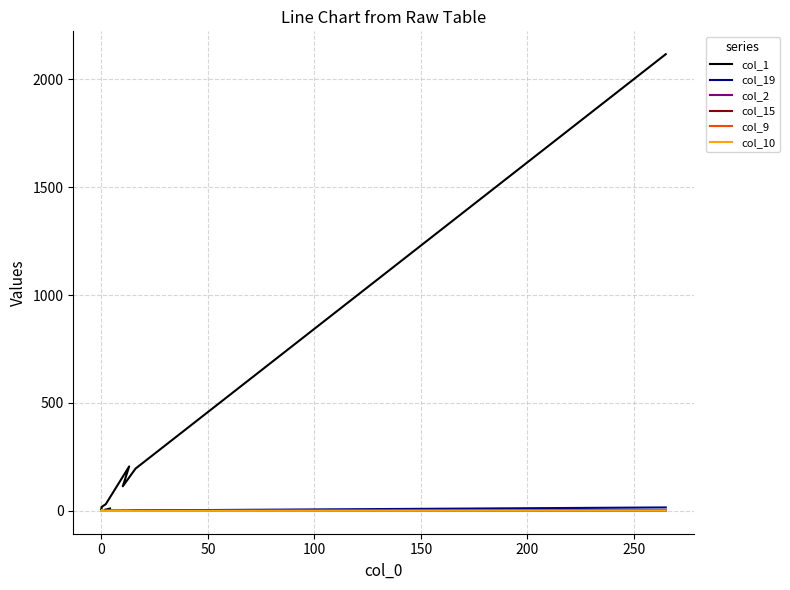

What is the sum of all col_19 values?

20